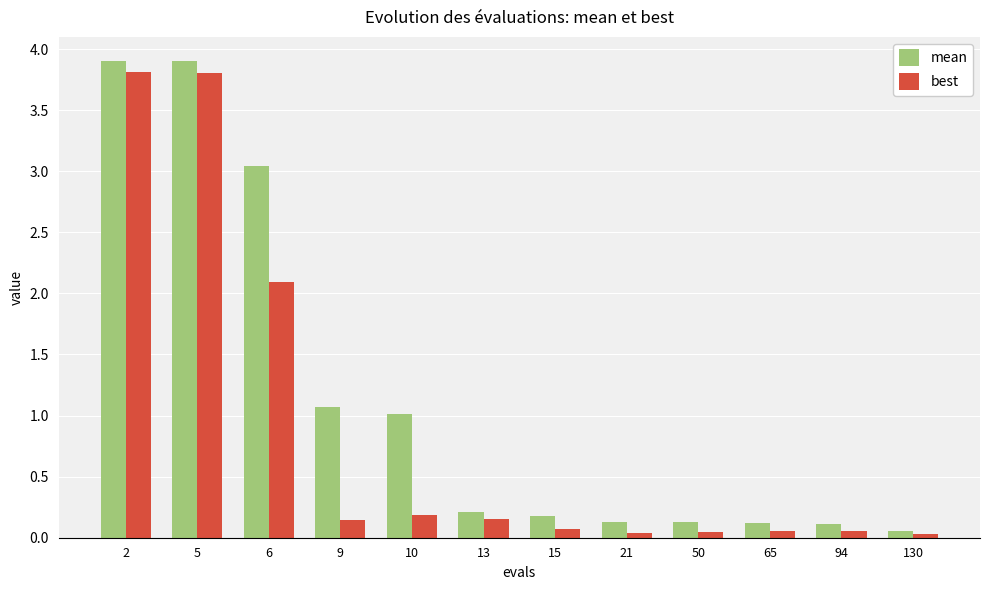

List the series in order of their overall mean, highest first.

mean, best